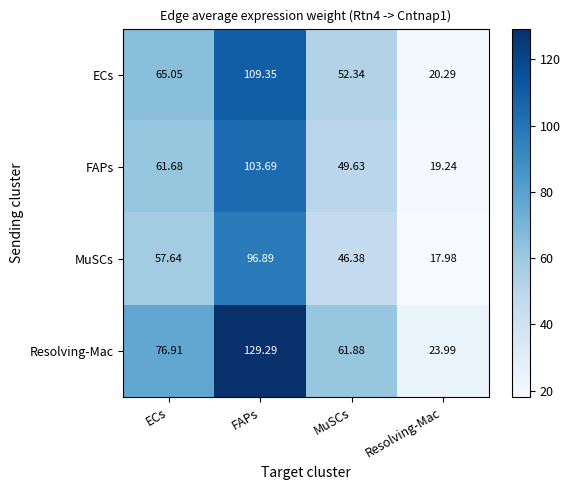

Which series has the largest range (max minus min)?

Resolving-Mac